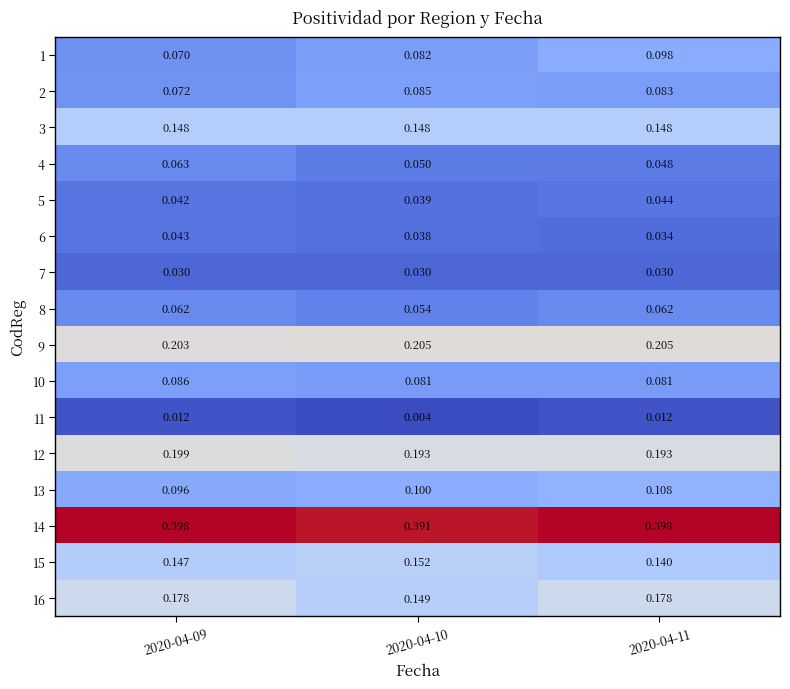

Is the value of 9 at 2020-04-09 greater than the value of 13 at 2020-04-10?

Yes